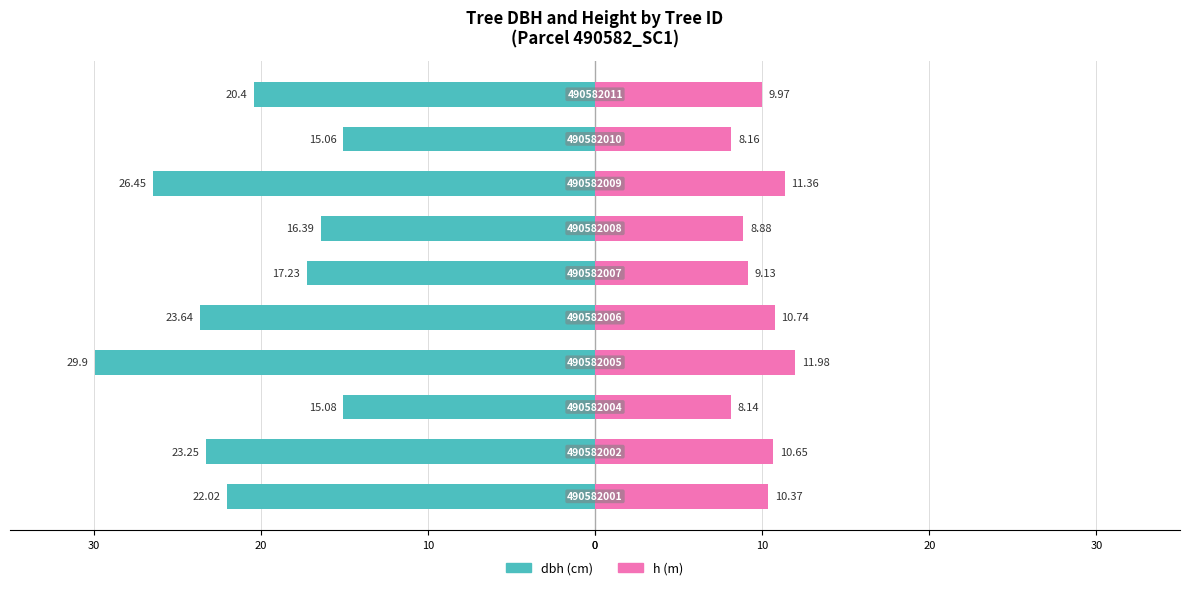

How many bars are there in each group?

2